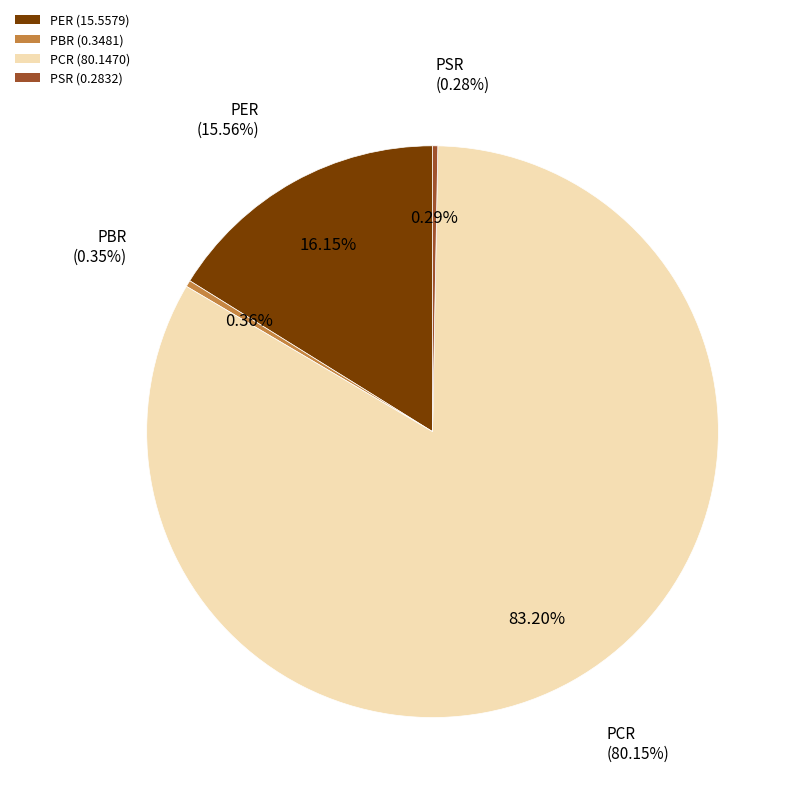

The PSR slice represents 0% of the pie. True or false?

True